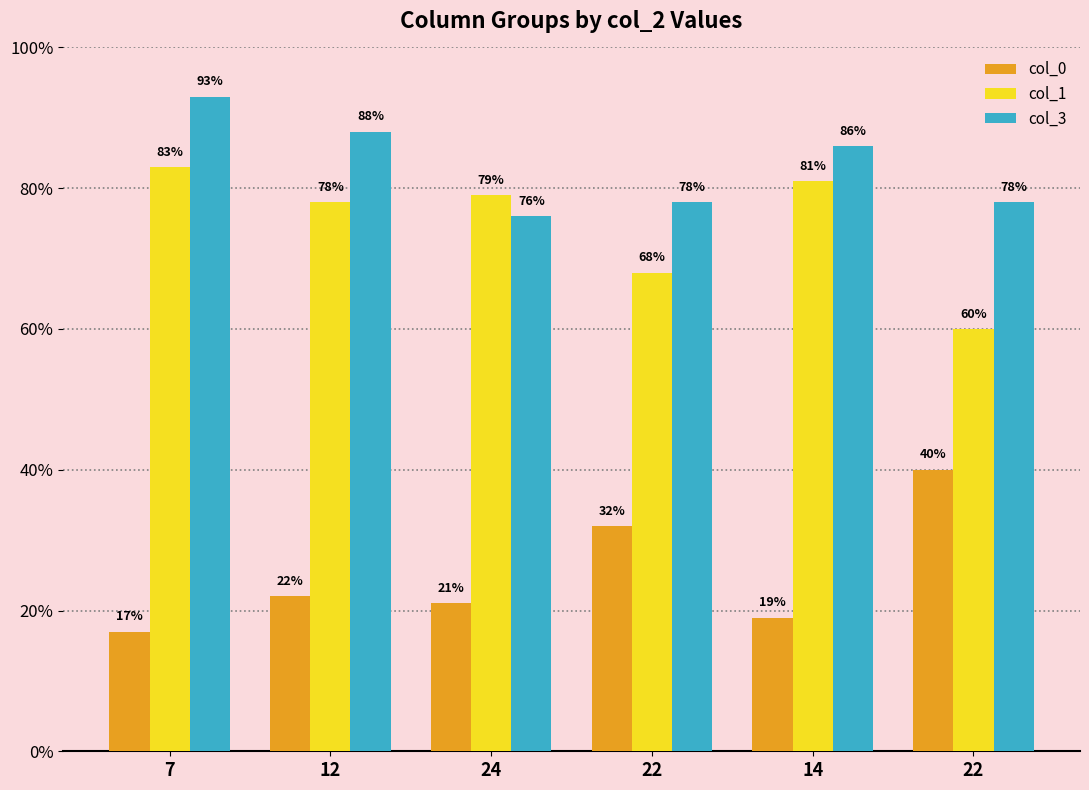

What are all the series names shown in the legend?

col_0, col_1, col_3